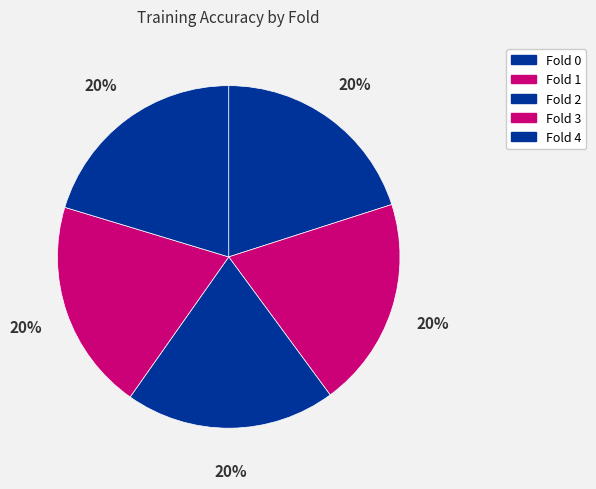

What percentage is the Fold 1 slice, to the nearest percent?

20%